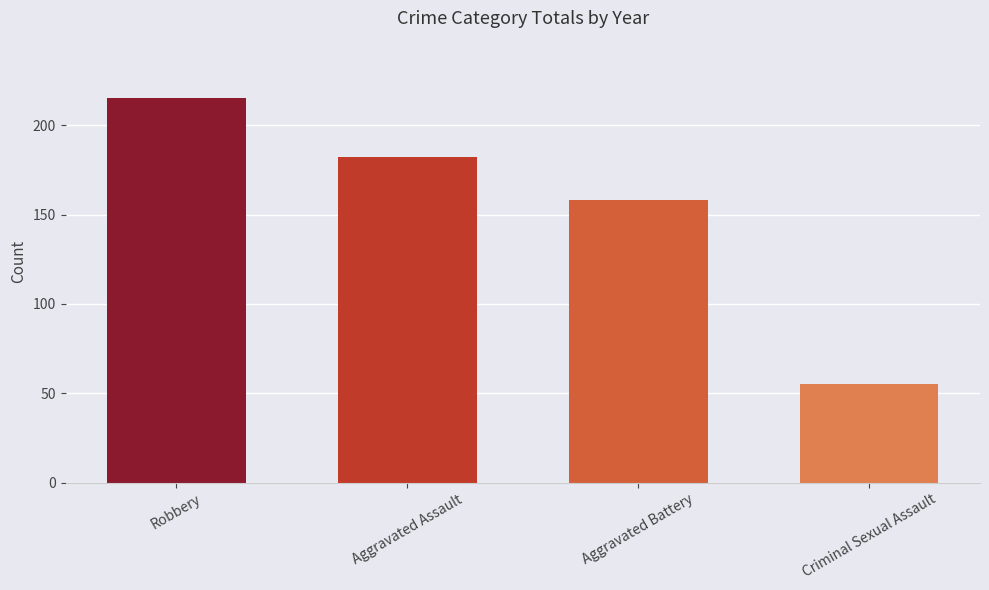

What is the change in value from Robbery to Aggravated Battery?

-57